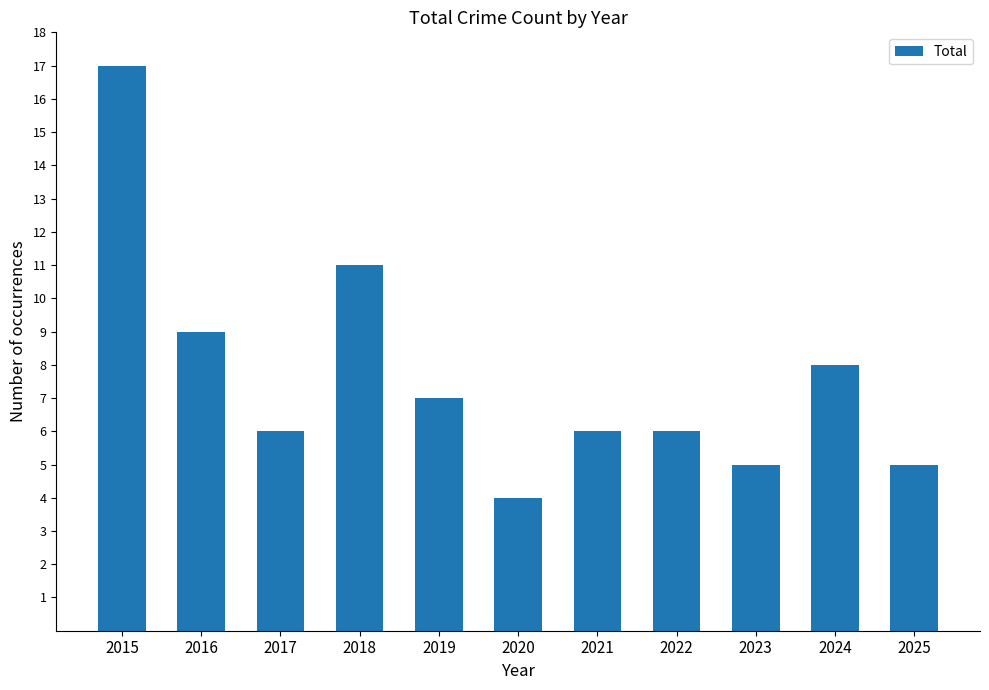

Reading right to left, list all the values displayed in this chart.

2025=5	2024=8	2023=5	2022=6	2021=6	2020=4	2019=7	2018=11	2017=6	2016=9	2015=17